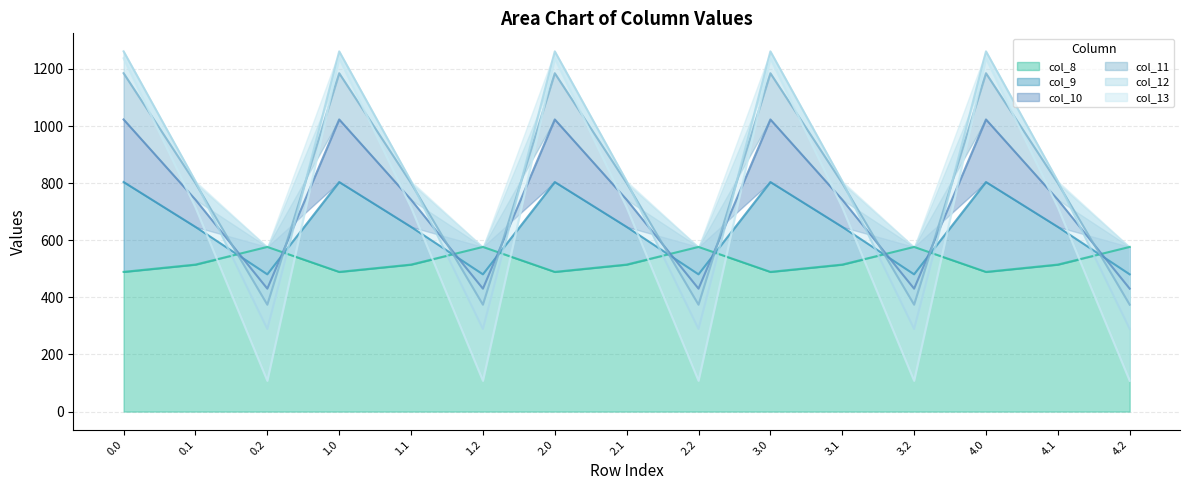

What is the label of the 8th point from the right?

2.1